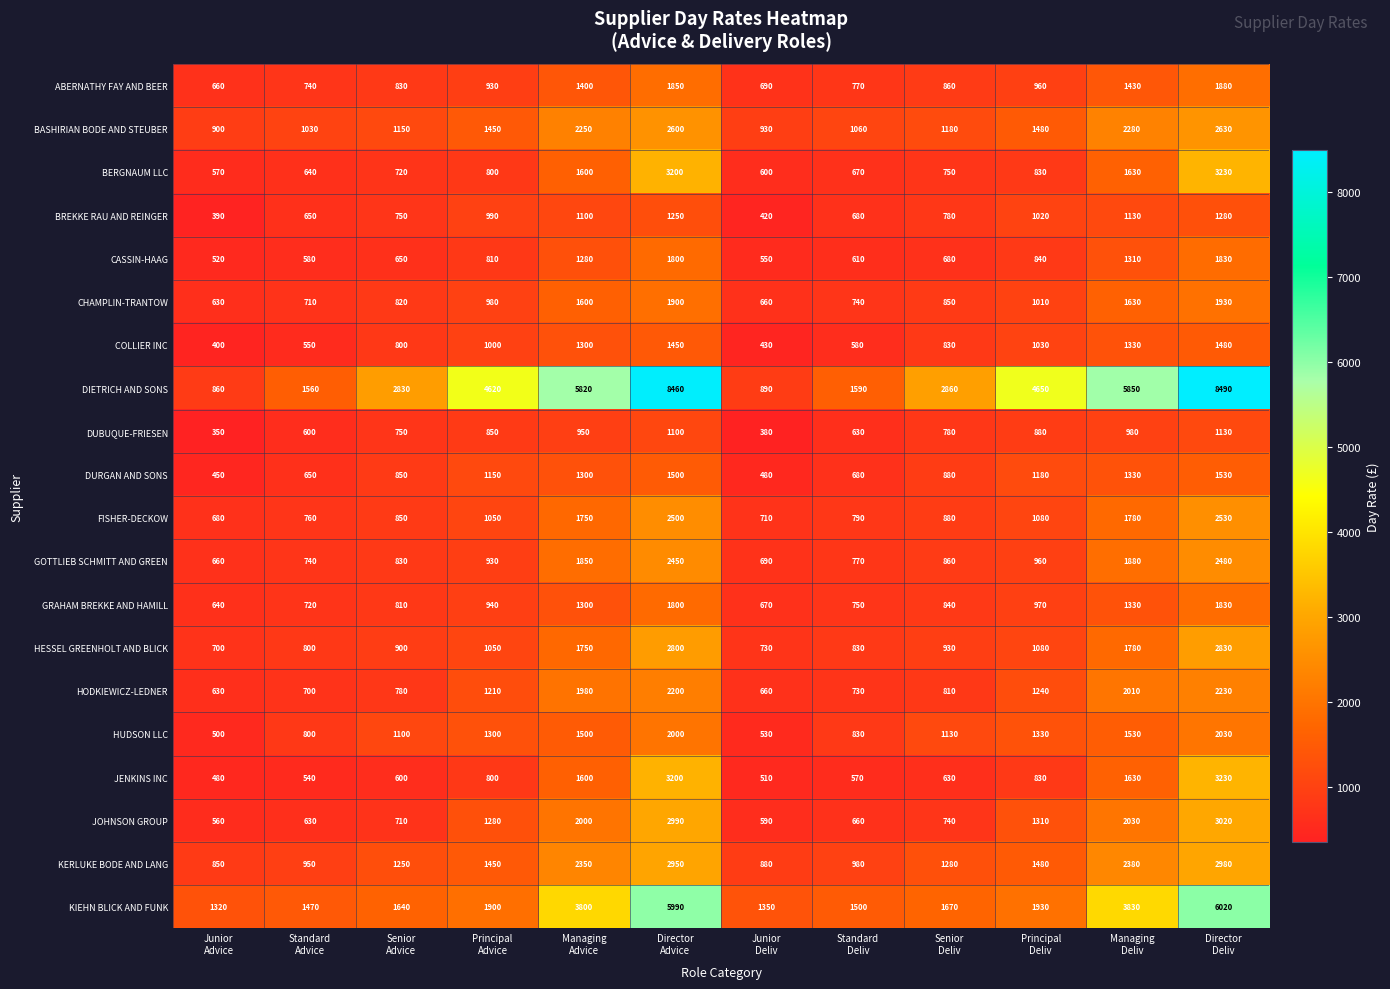

At how many categories does at least one series exceed 945?

12